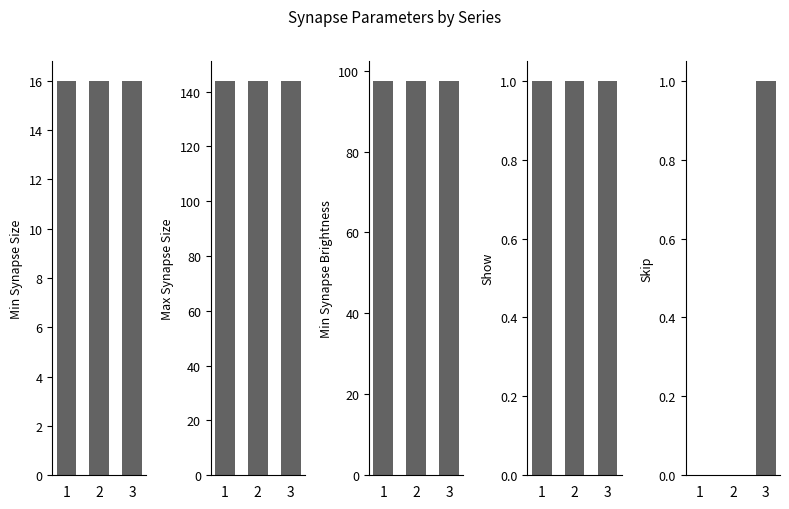

The skip series shows 0.0 at 1. True or false?

True